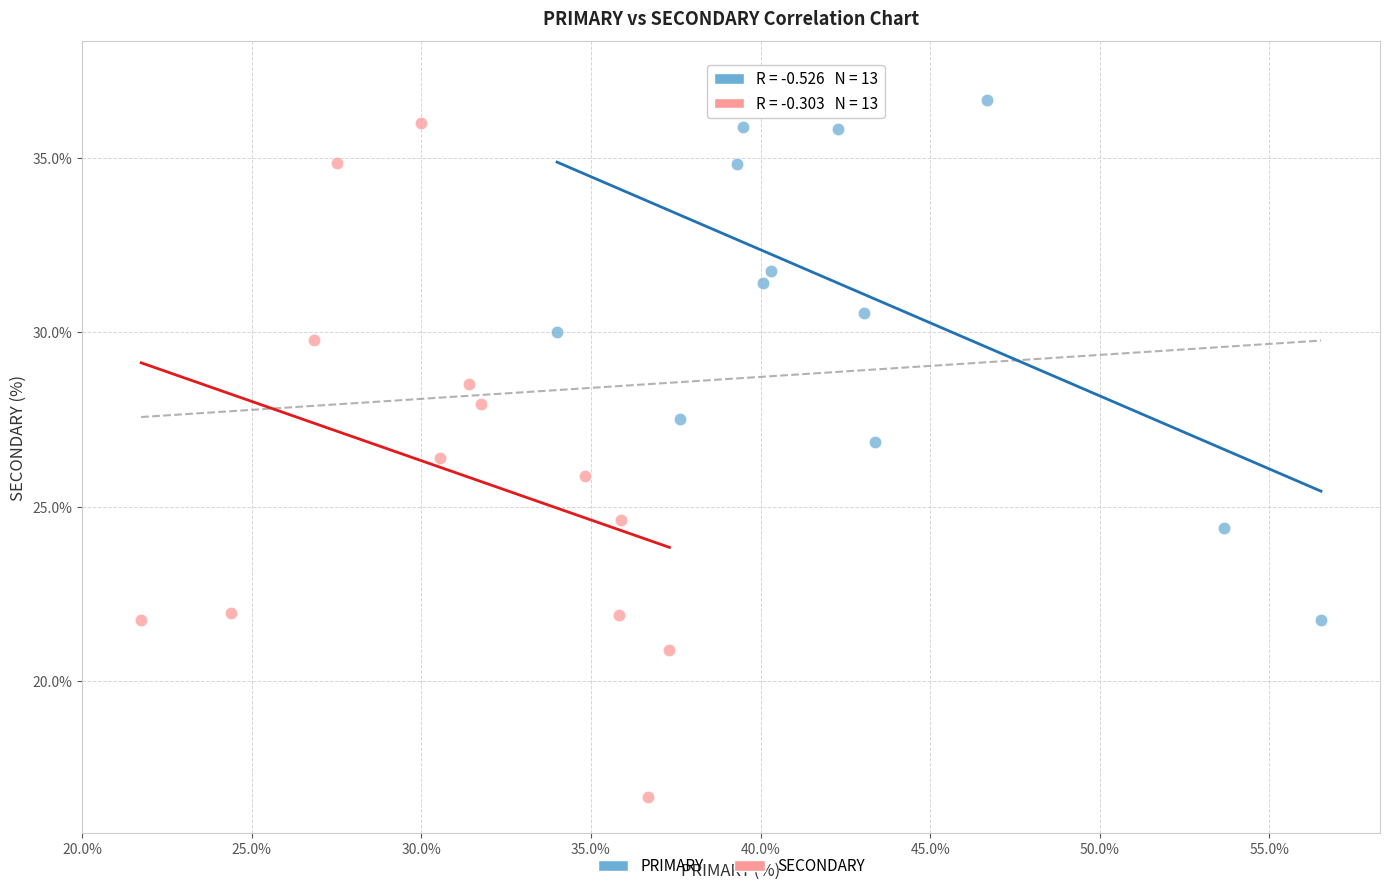

Which series reaches the maximum Y coordinate?

PRIMARY